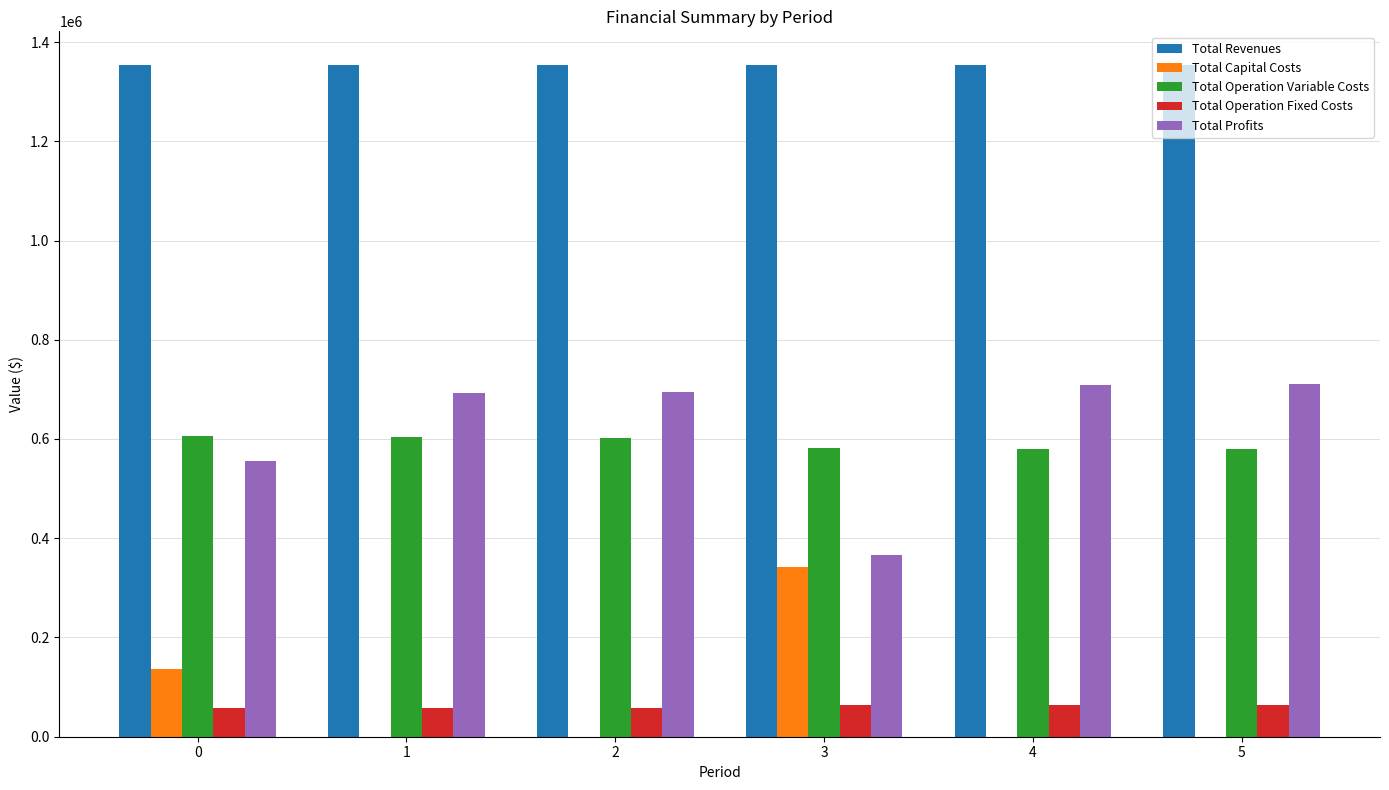

What are all the series names shown in the legend?

Total Revenues, Total Capital Costs, Total Operation Variable Costs, Total Operation Fixed Costs, Total Profits